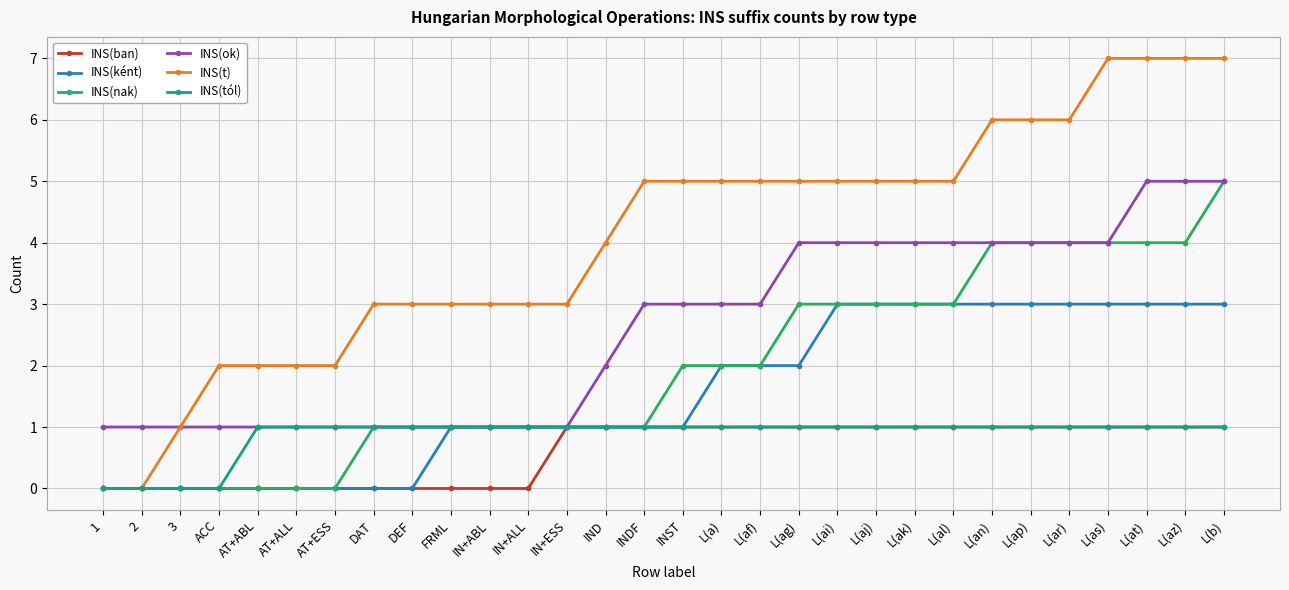

What is the maximum value for INS(ban)?

1